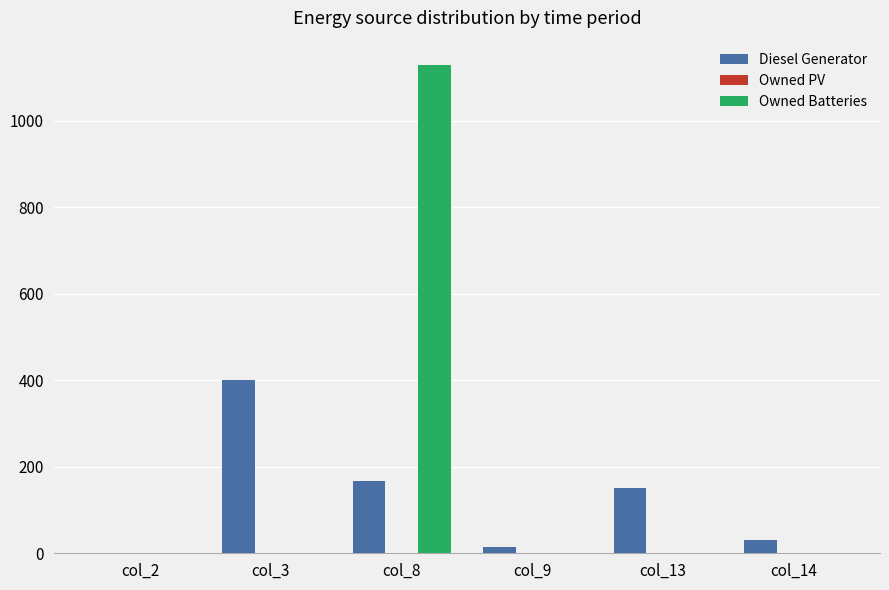

Which series has the largest total across all categories?

Owned Batteries